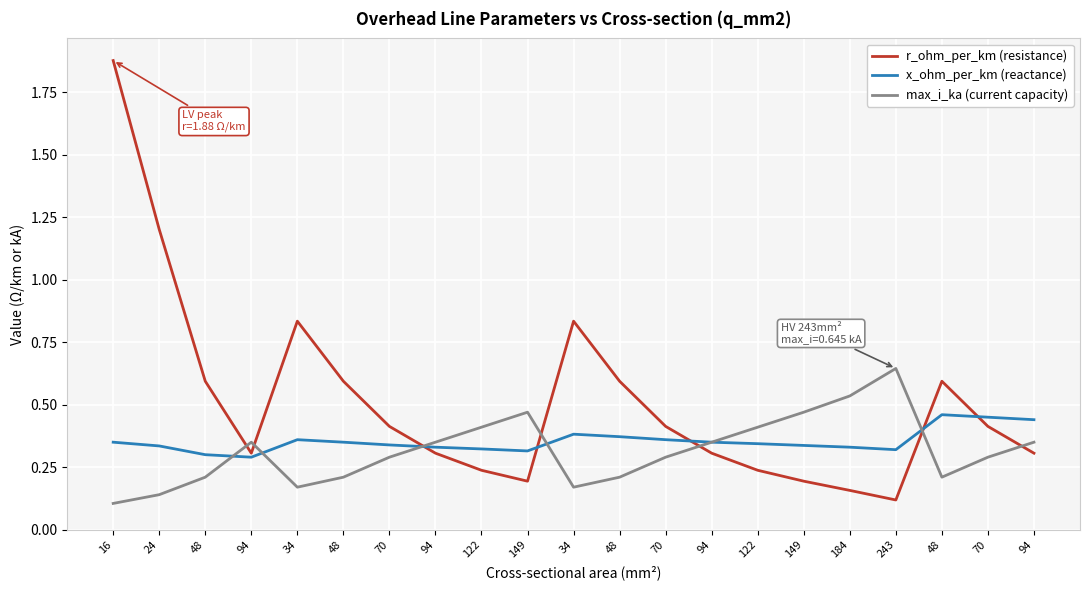

Which category has the highest value in the x_ohm_per_km (reactance) series?

48